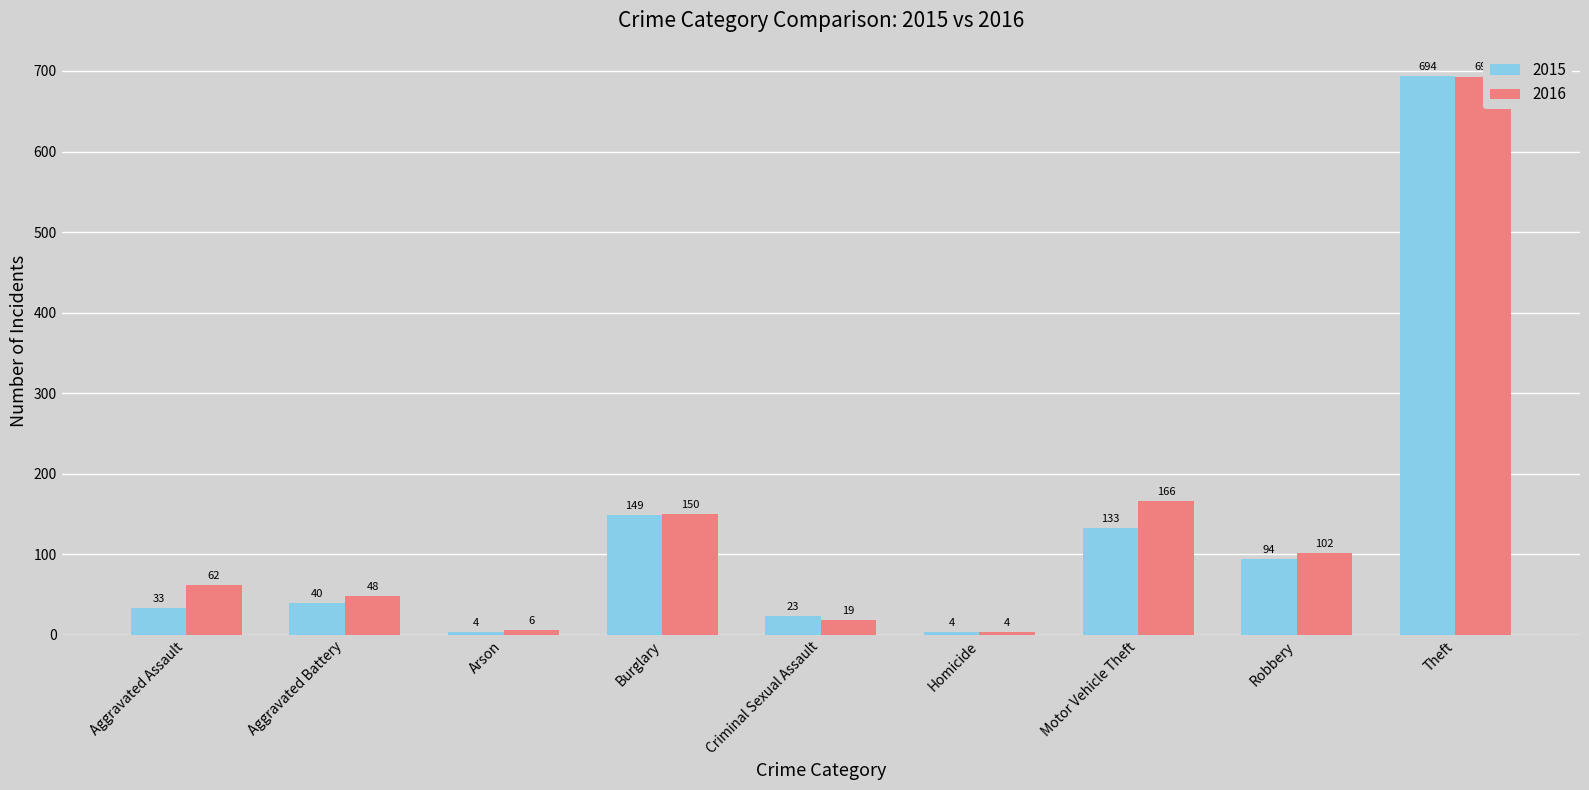

What are all the series names shown in the legend?

2015, 2016